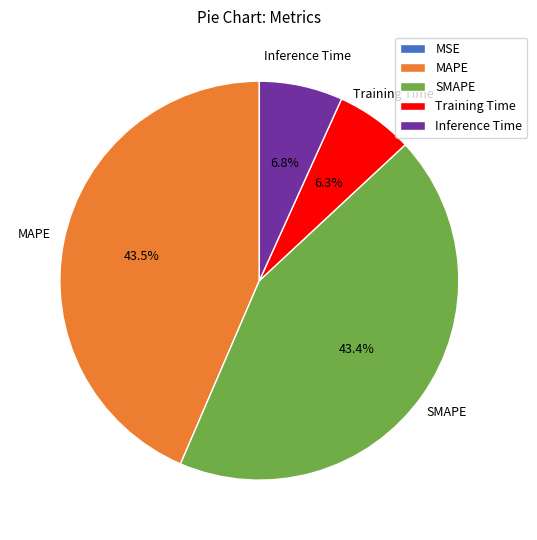

What portion of the pie excludes MAPE?

56.5%